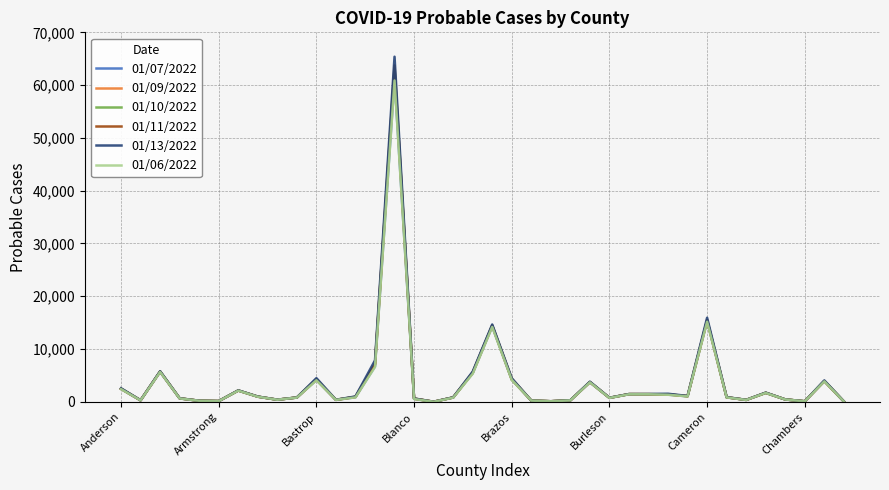

What is the maximum value shown in the chart?

65381